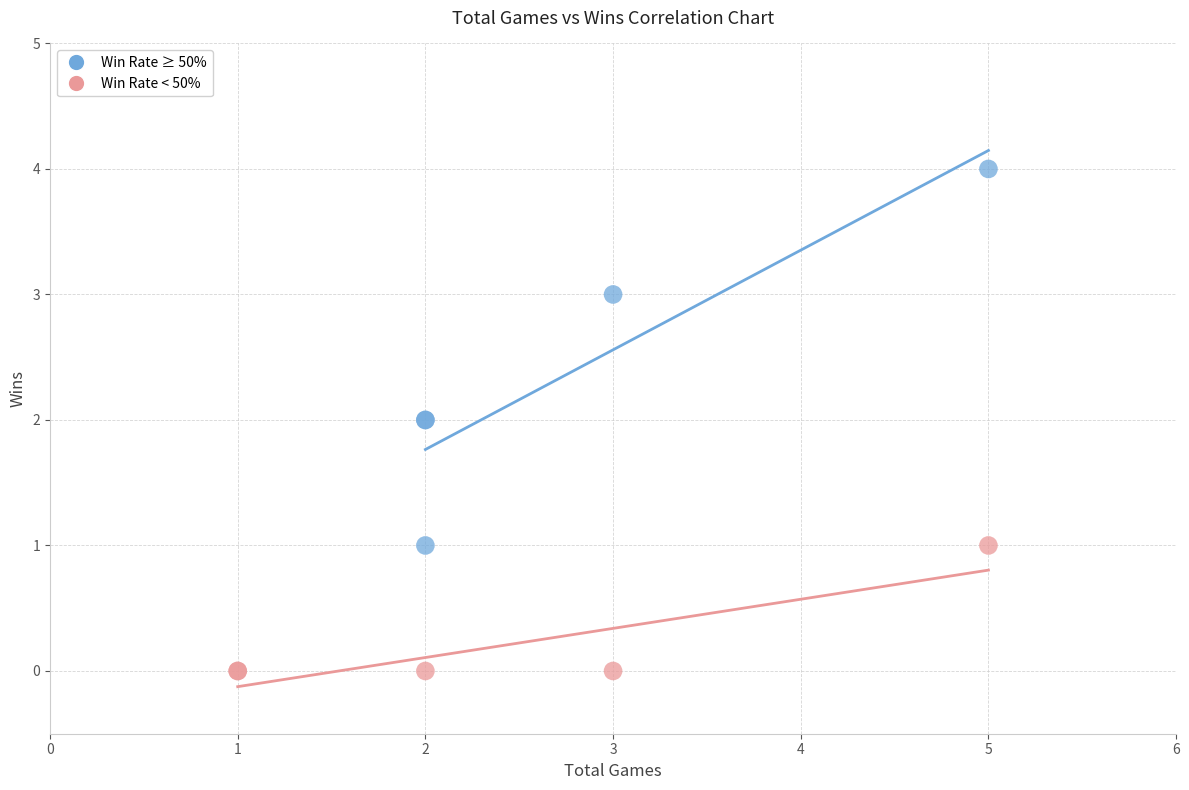

Which series contains the lowest Y value?

Win Rate < 50%